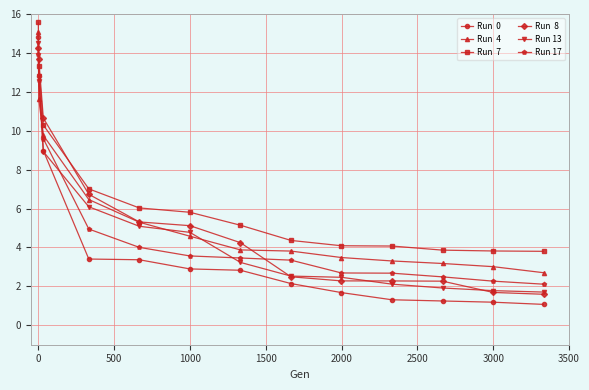

What is the maximum value shown in the chart?

15.6